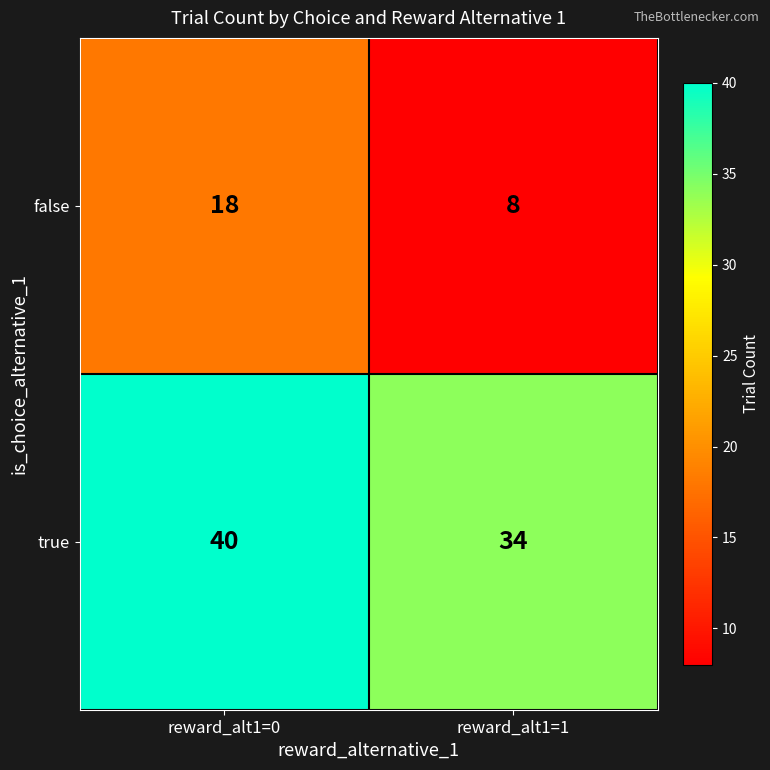

What value does the false series have at reward_alt1=0, to the nearest 10?

20